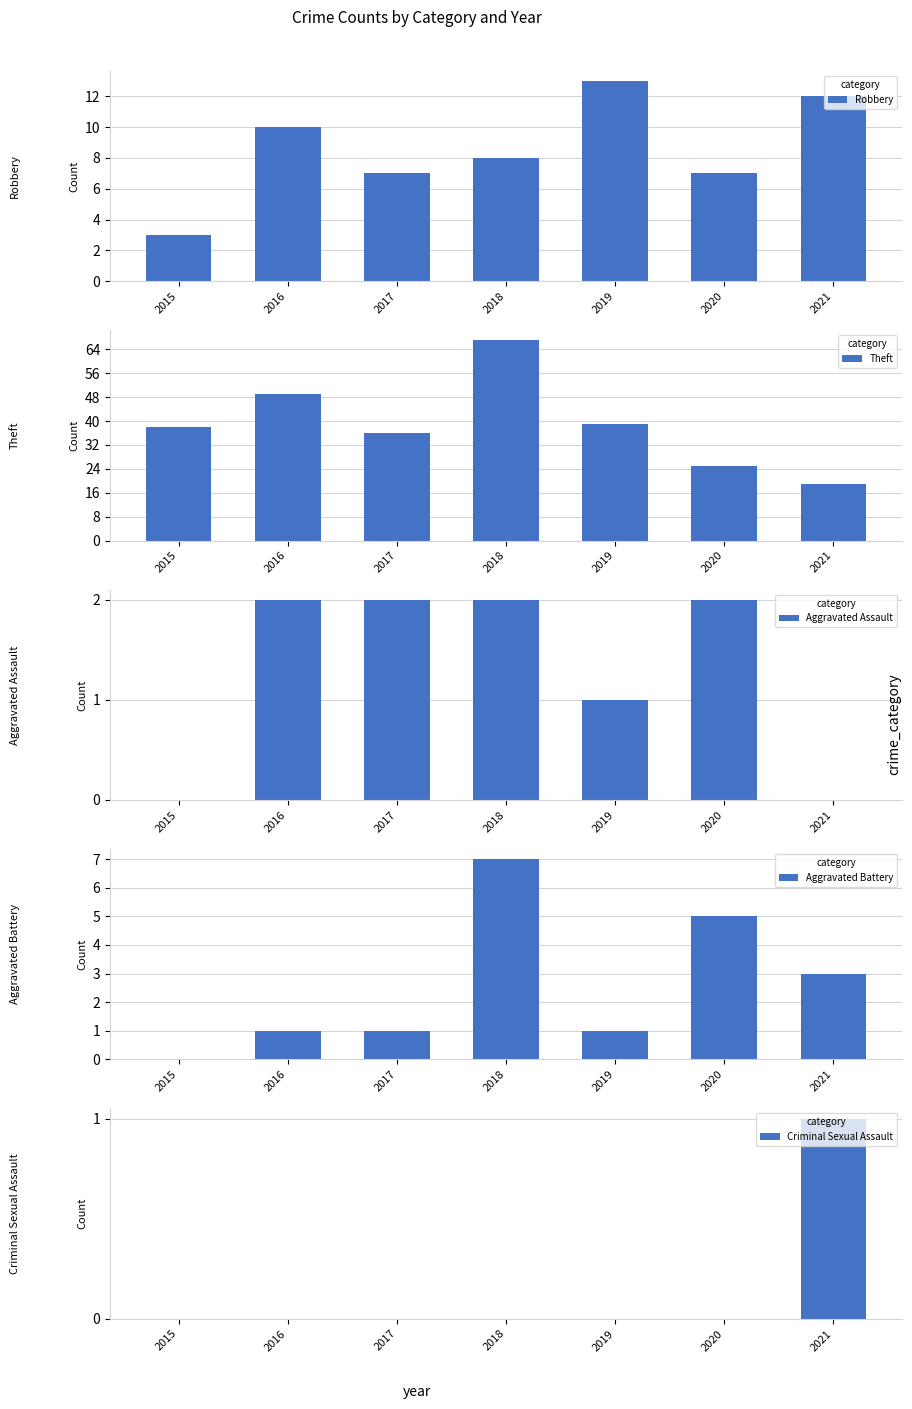

What is the difference between the second highest and second lowest values in the Theft series?

24